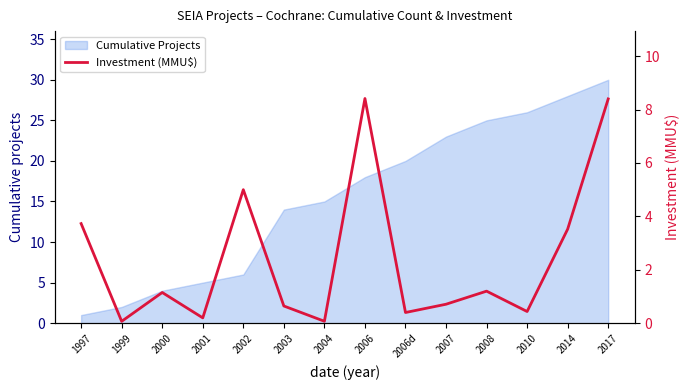

Does the chart display data point markers on the line(s)?

No